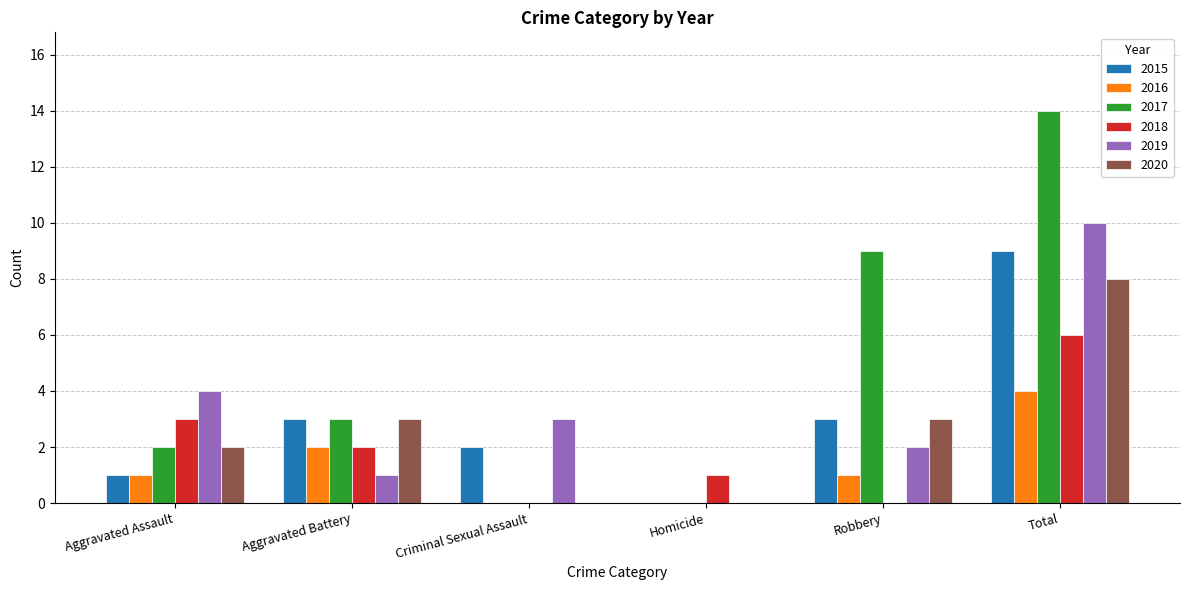

Which label corresponds to the largest value in the chart?

Total